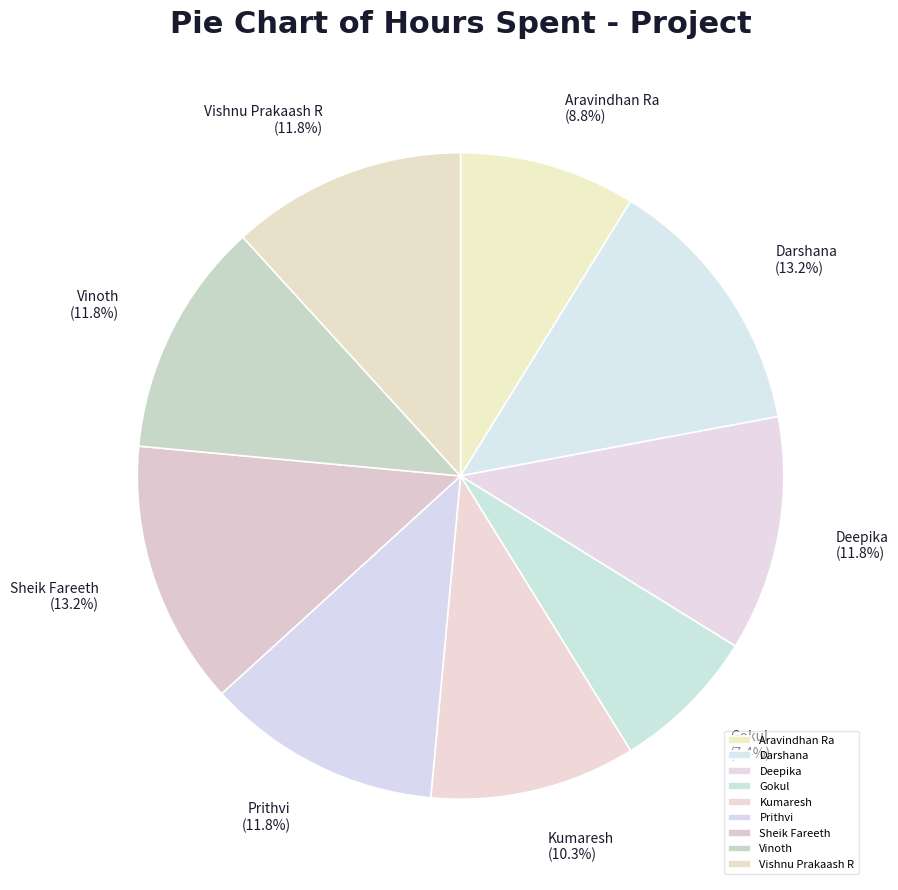

Which slice is the smallest?

Gokul